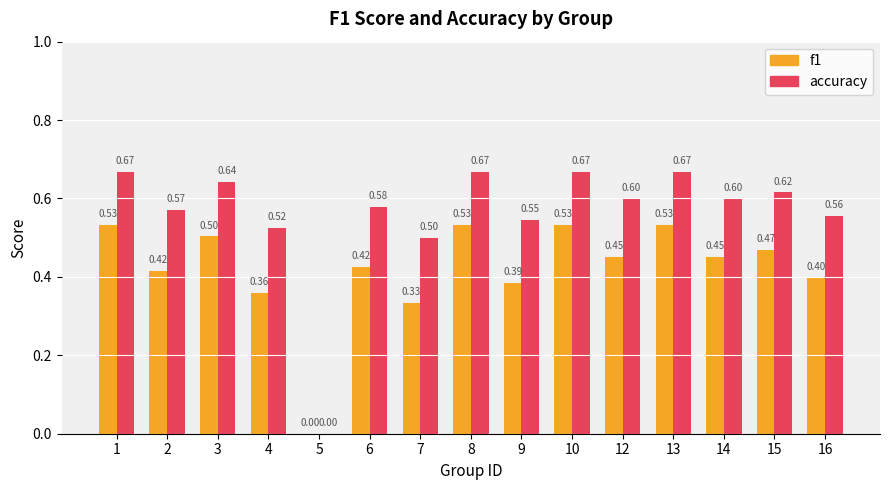

What are all the series names shown in the legend?

f1, accuracy